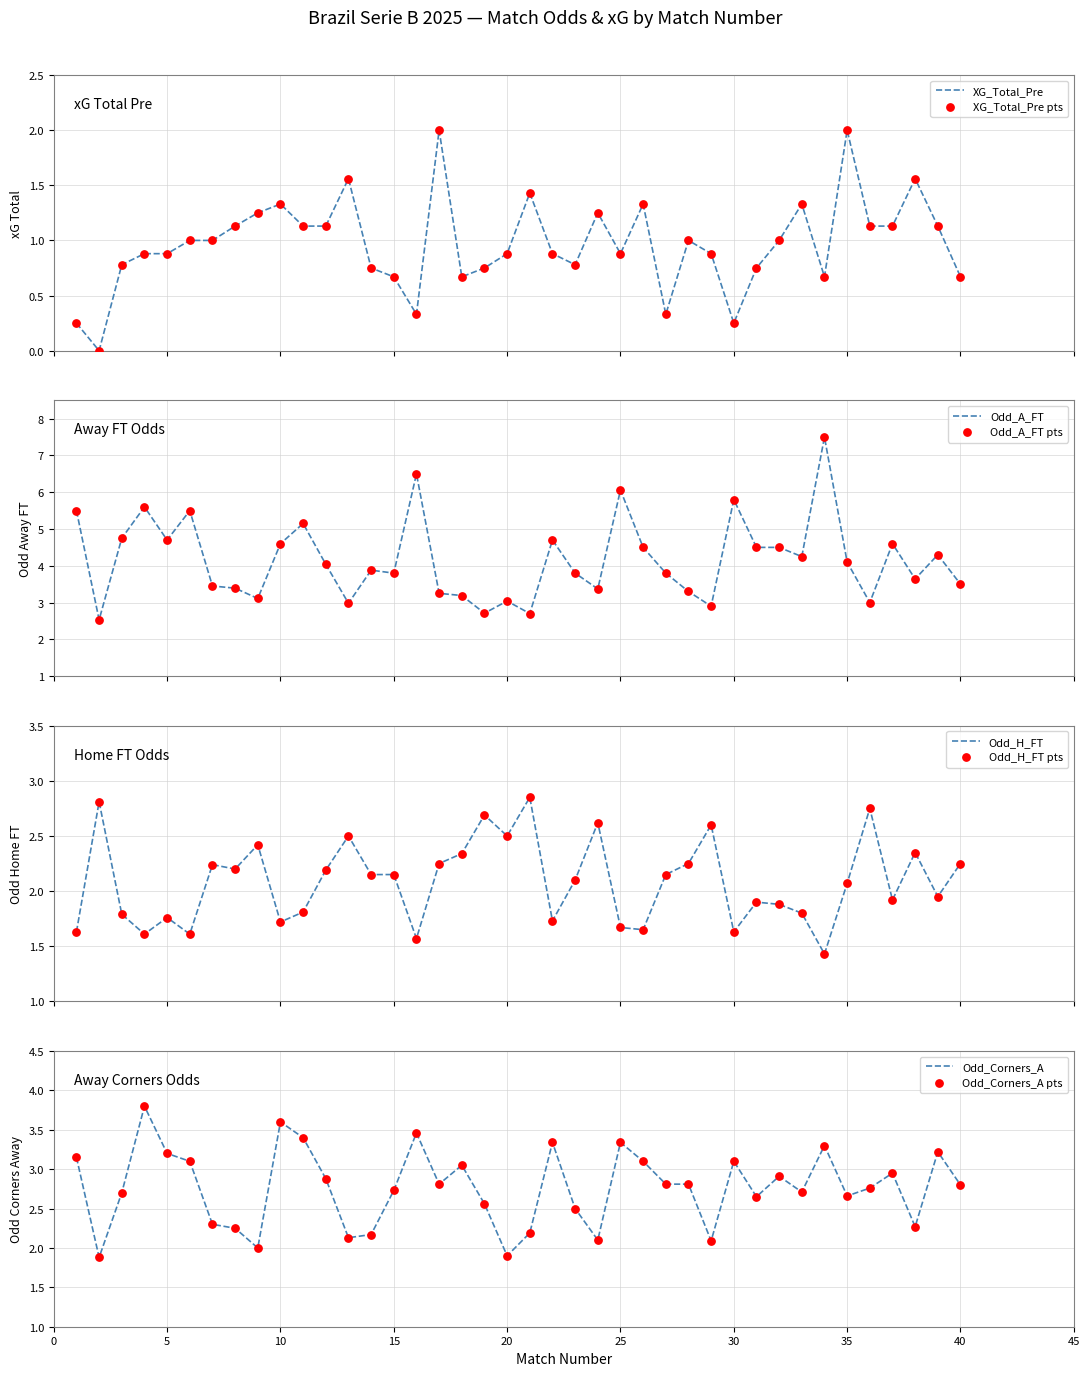

Which series reaches the maximum Y coordinate?

Odd_A_FT